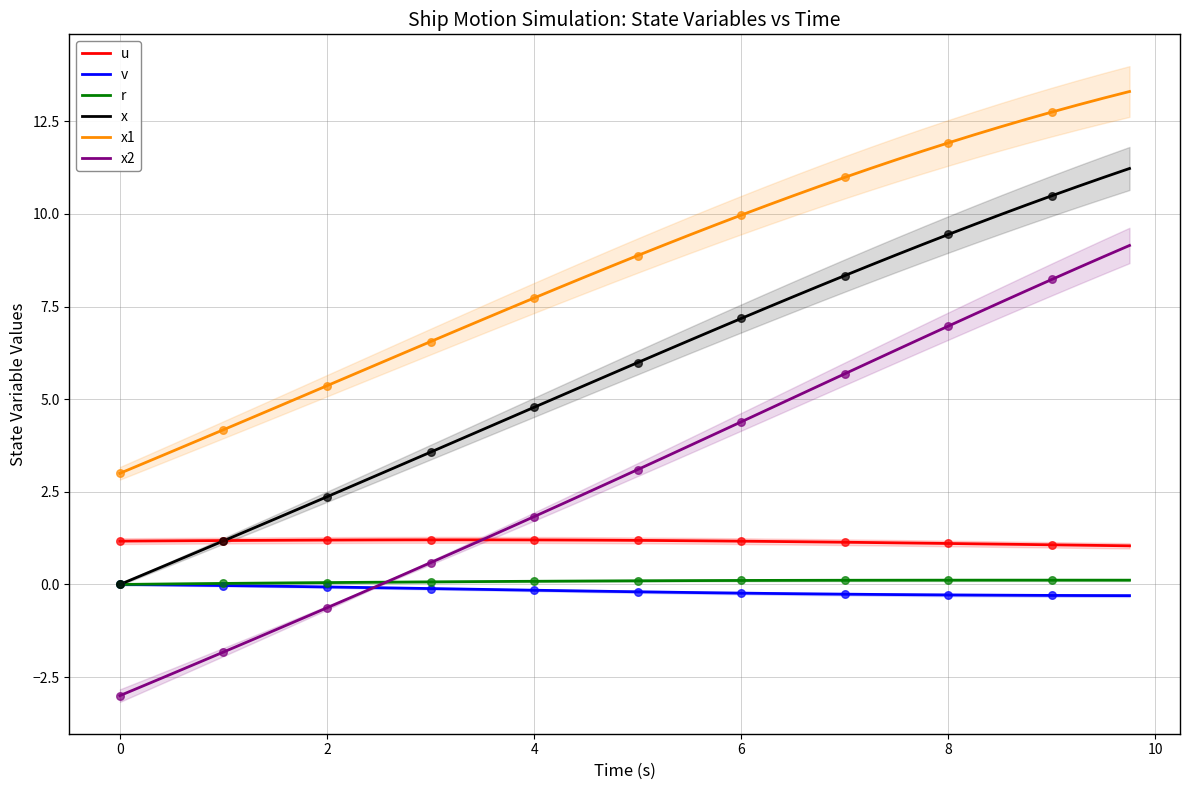

True or false: r and u intersect in this chart.

False